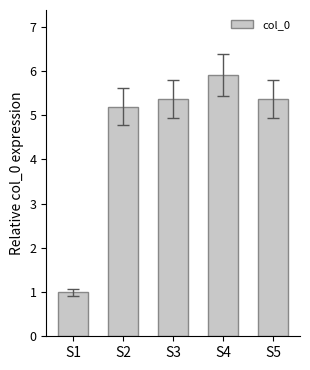

Between S5 and S2, which is larger?

S5